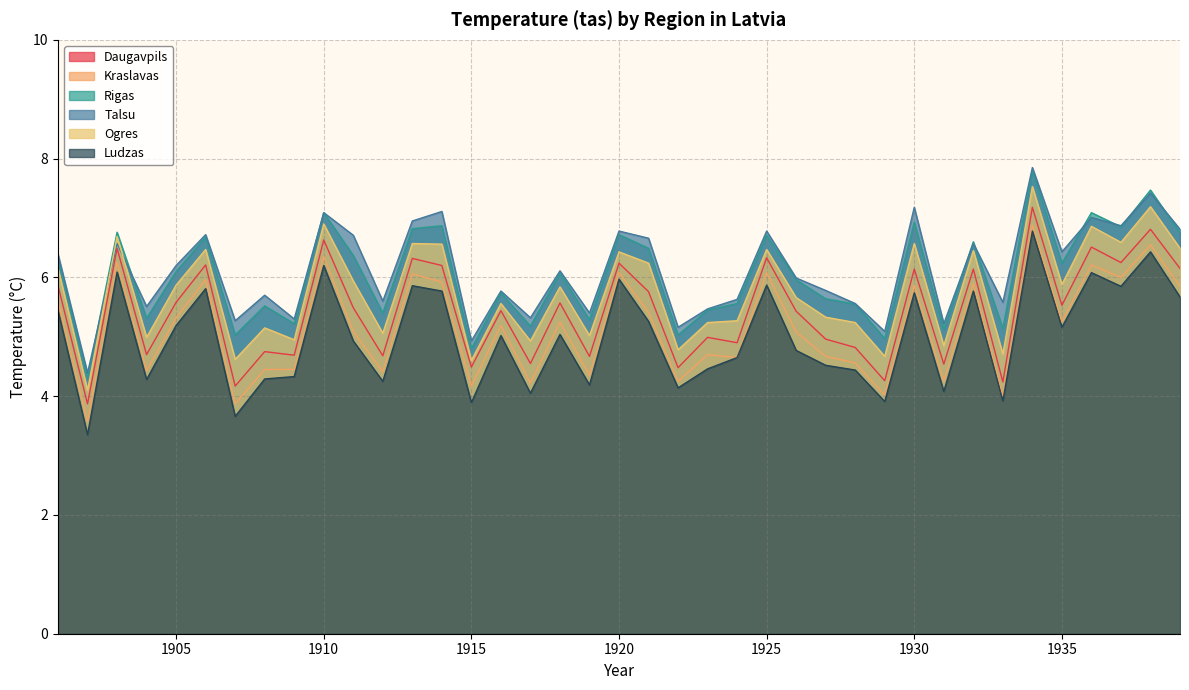

What is the sum of the Talsu values at 1927 and 1930?

13.0